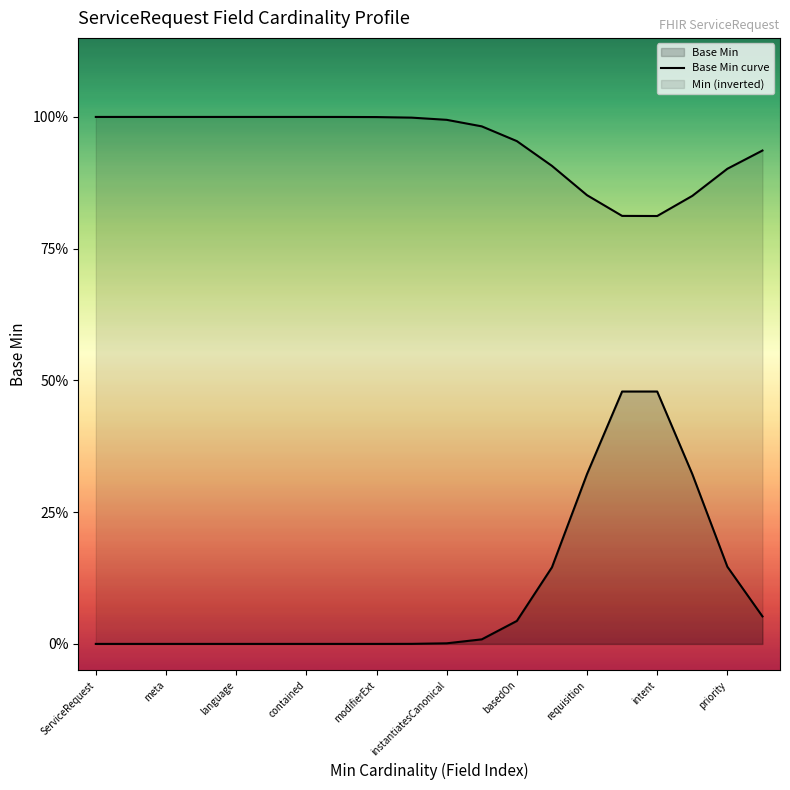

Between 15 and requisition, which is larger?

15